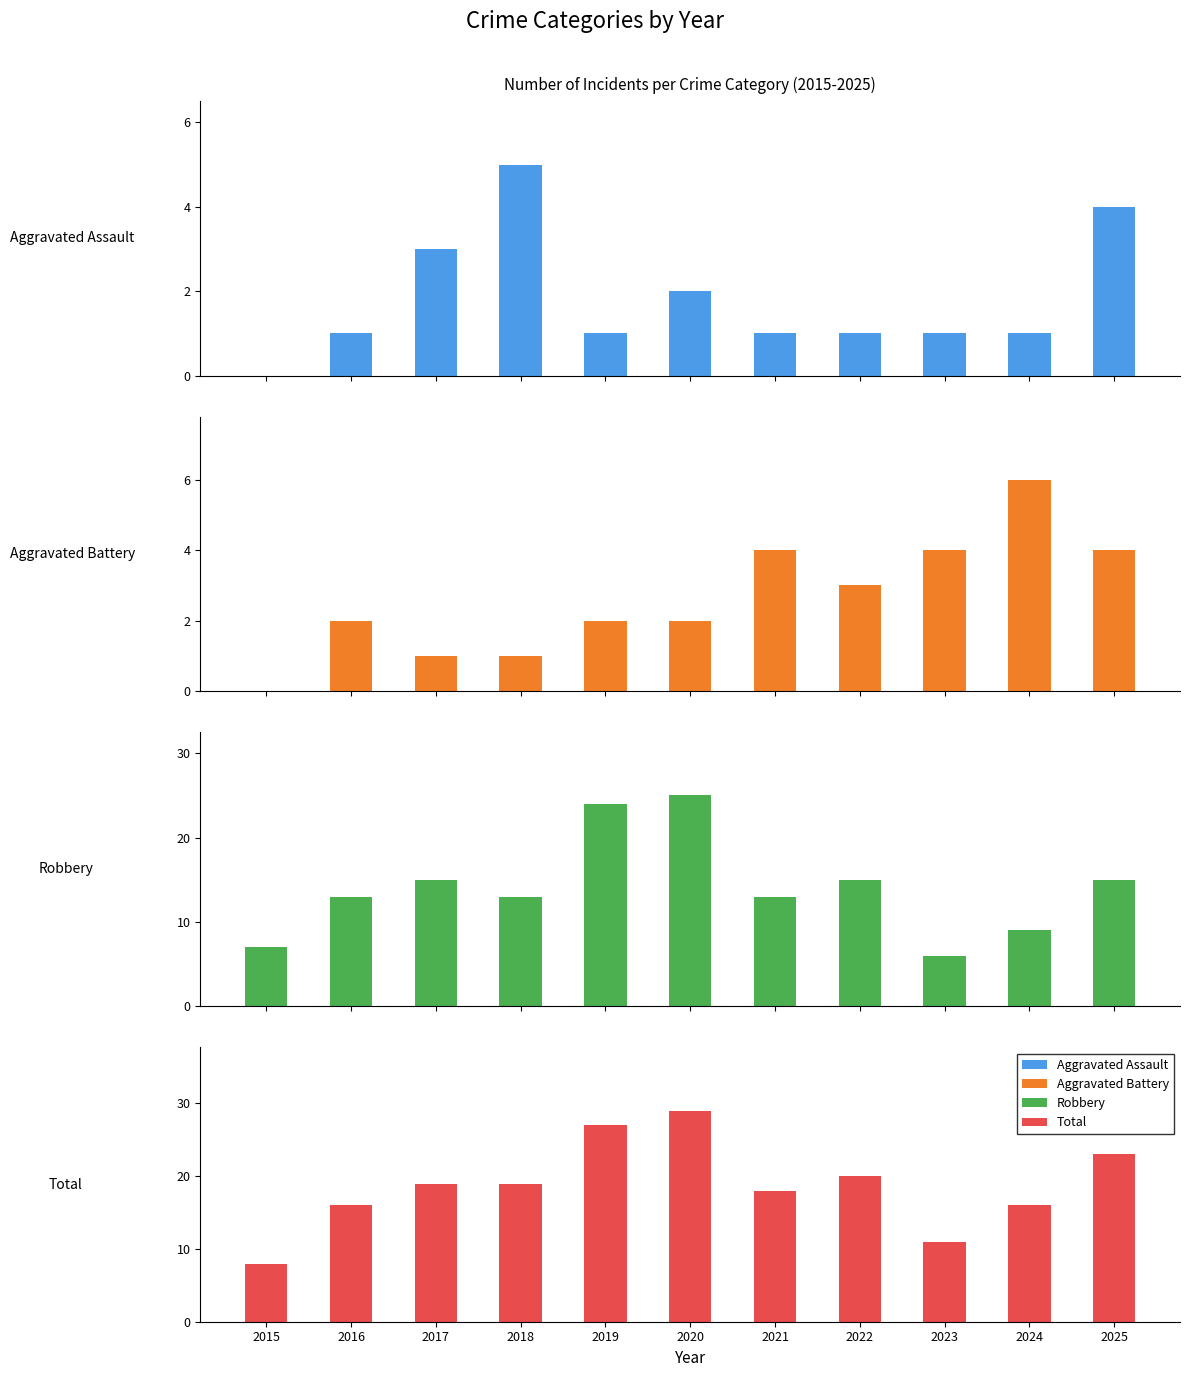

What is the sum of all Aggravated Battery values?

29